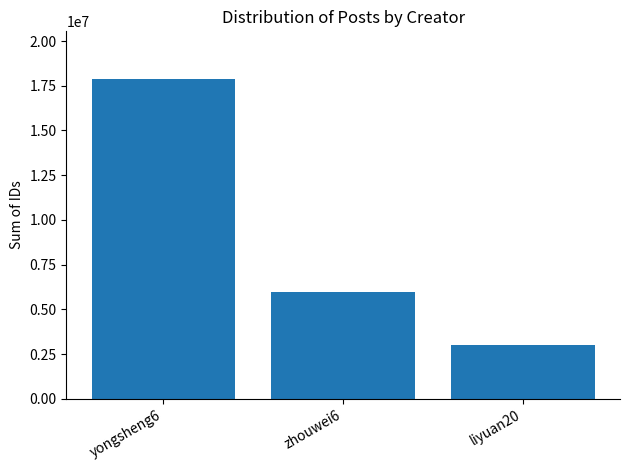

How many bars are there in total?

3